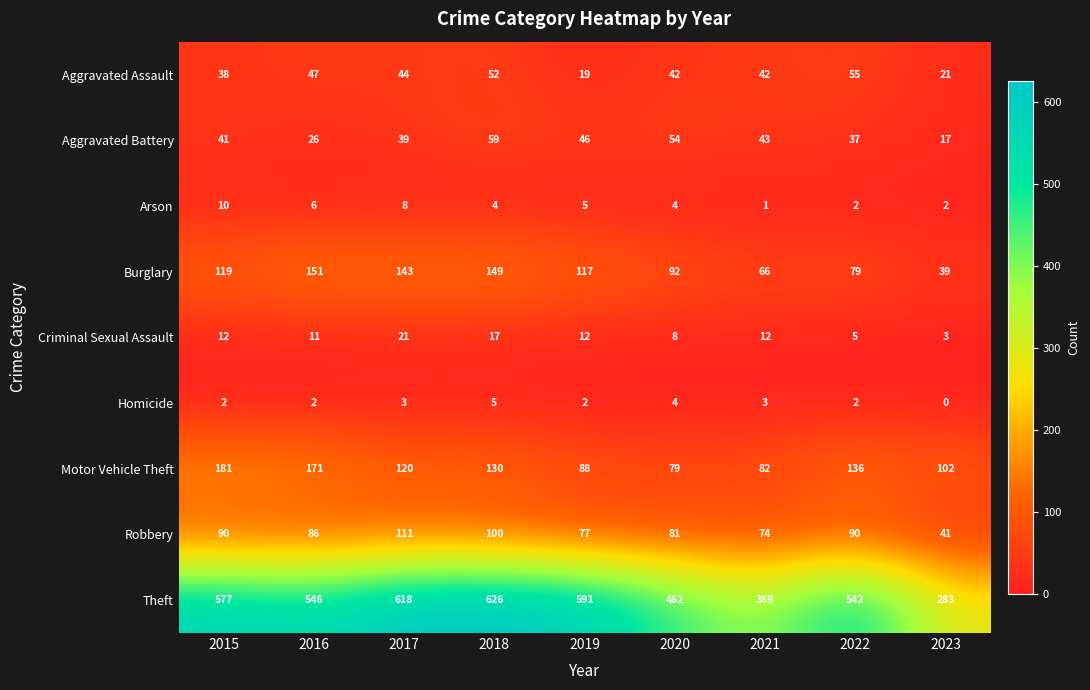

Which series has the widest spread of values?

Theft